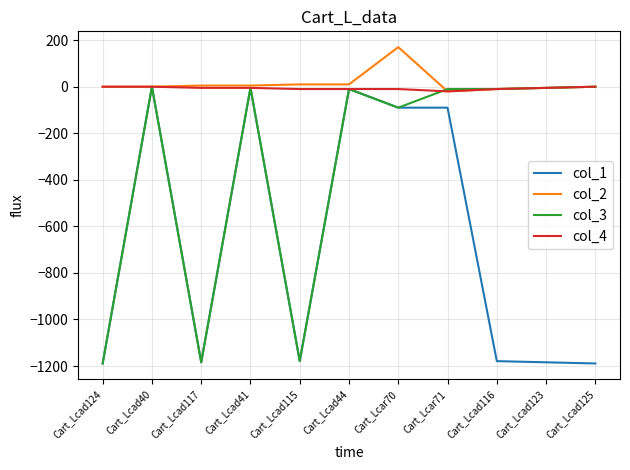

True or false: col_1 has a value of 0.0 at Cart_Lcad40.

True